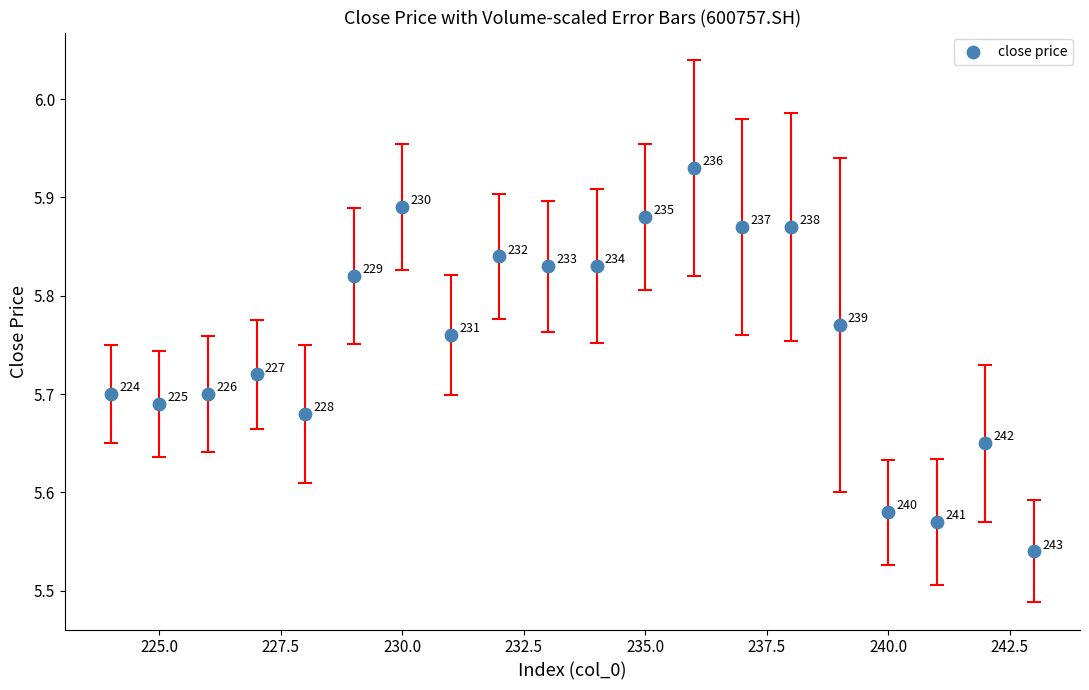

What is the range of X values (max minus min)?

19.0